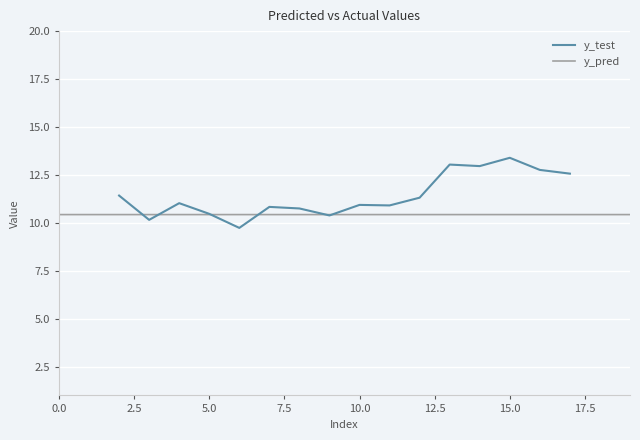

True or false: the data shows 7.0 at 13.

False